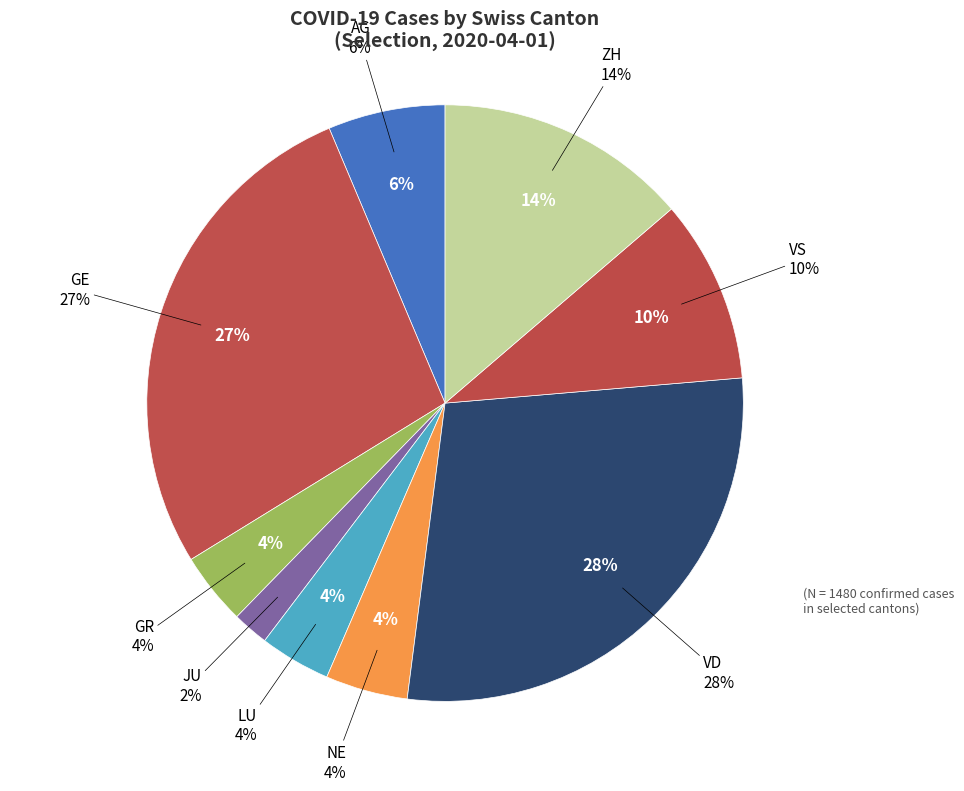

What is the change in value from LU to VS?

+90